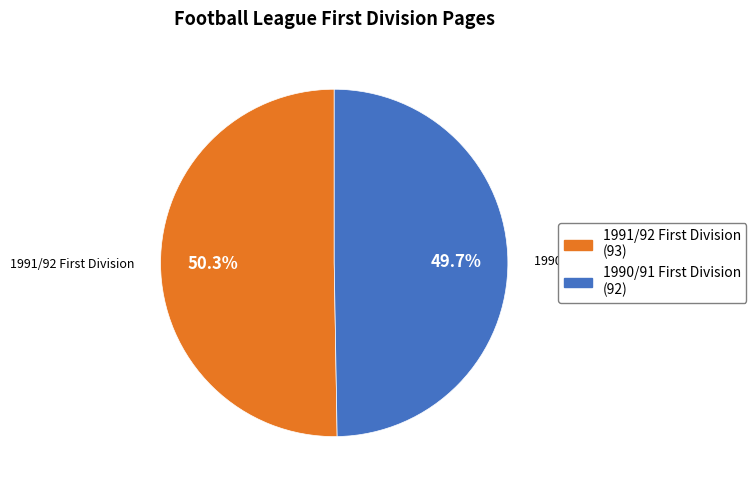

How many segments does this pie chart have?

2